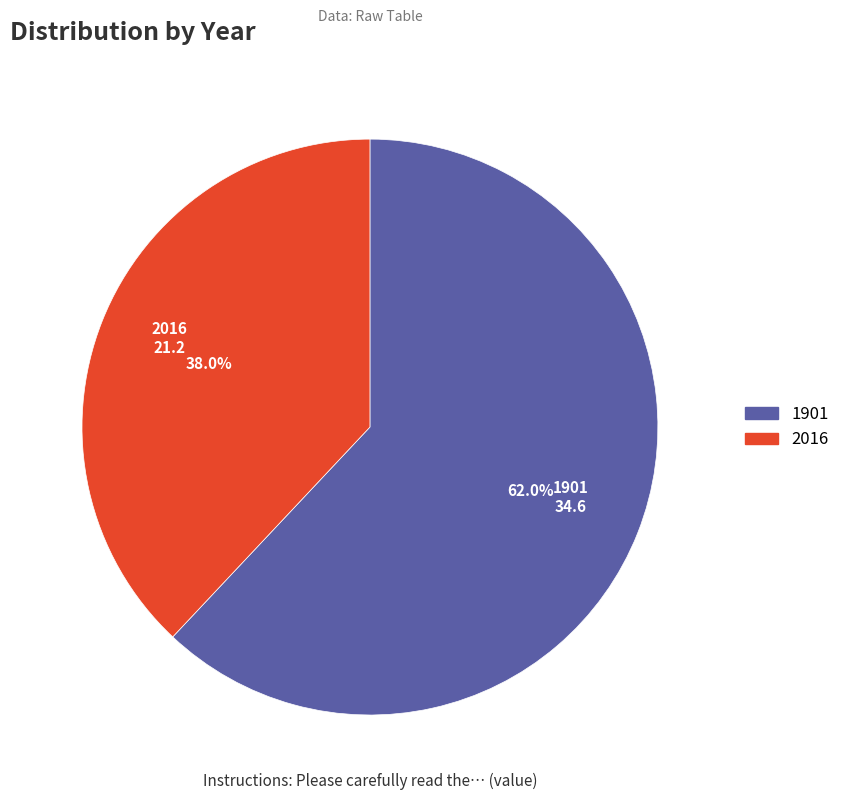

What is the ratio of the value at 2016 to the value at 1901?

0.6